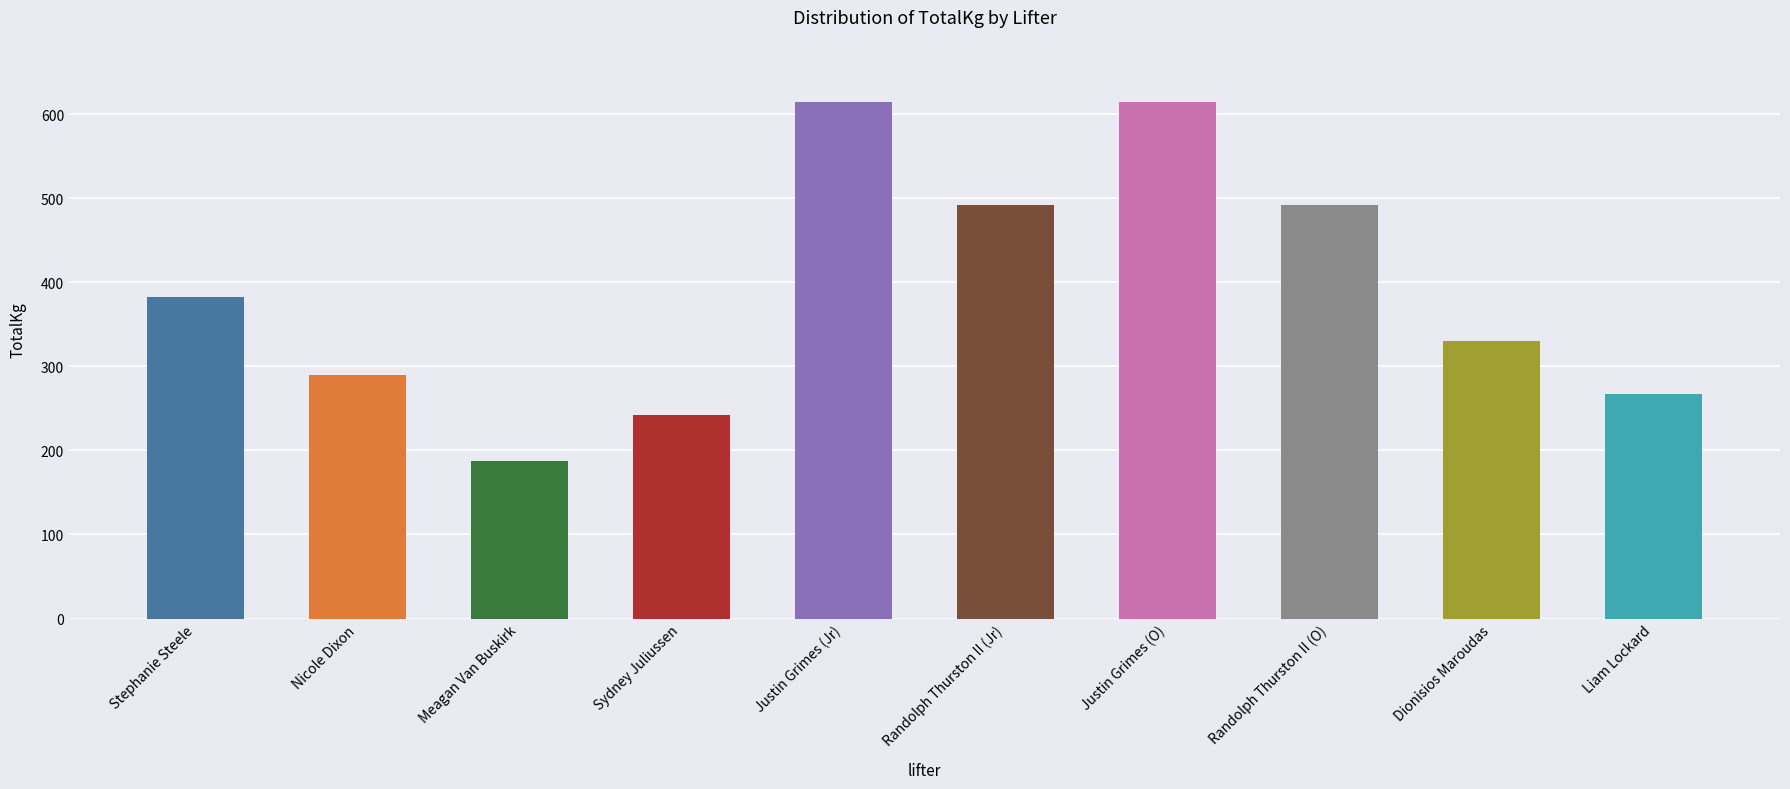

Which label corresponds to the smallest value in the chart?

Meagan Van Buskirk